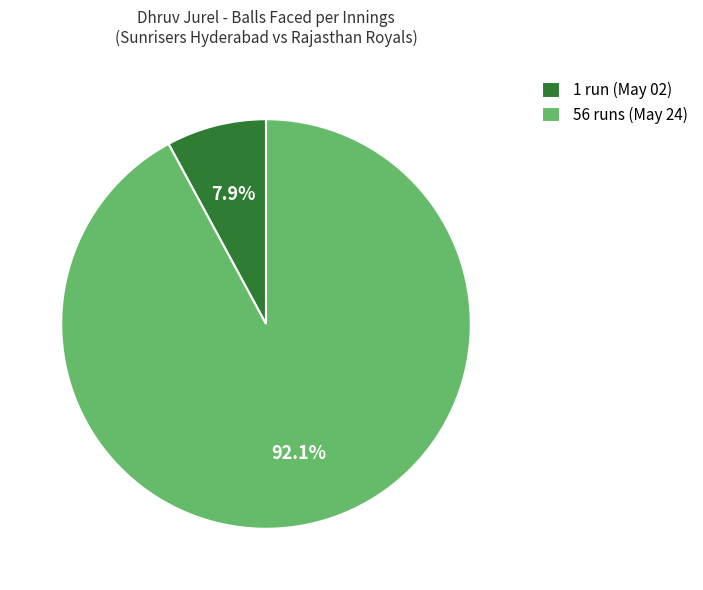

Which category accounts for the majority?

56 runs (May 24)